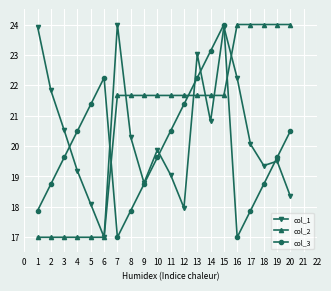

How many values in the col_2 series exceed 21?

14